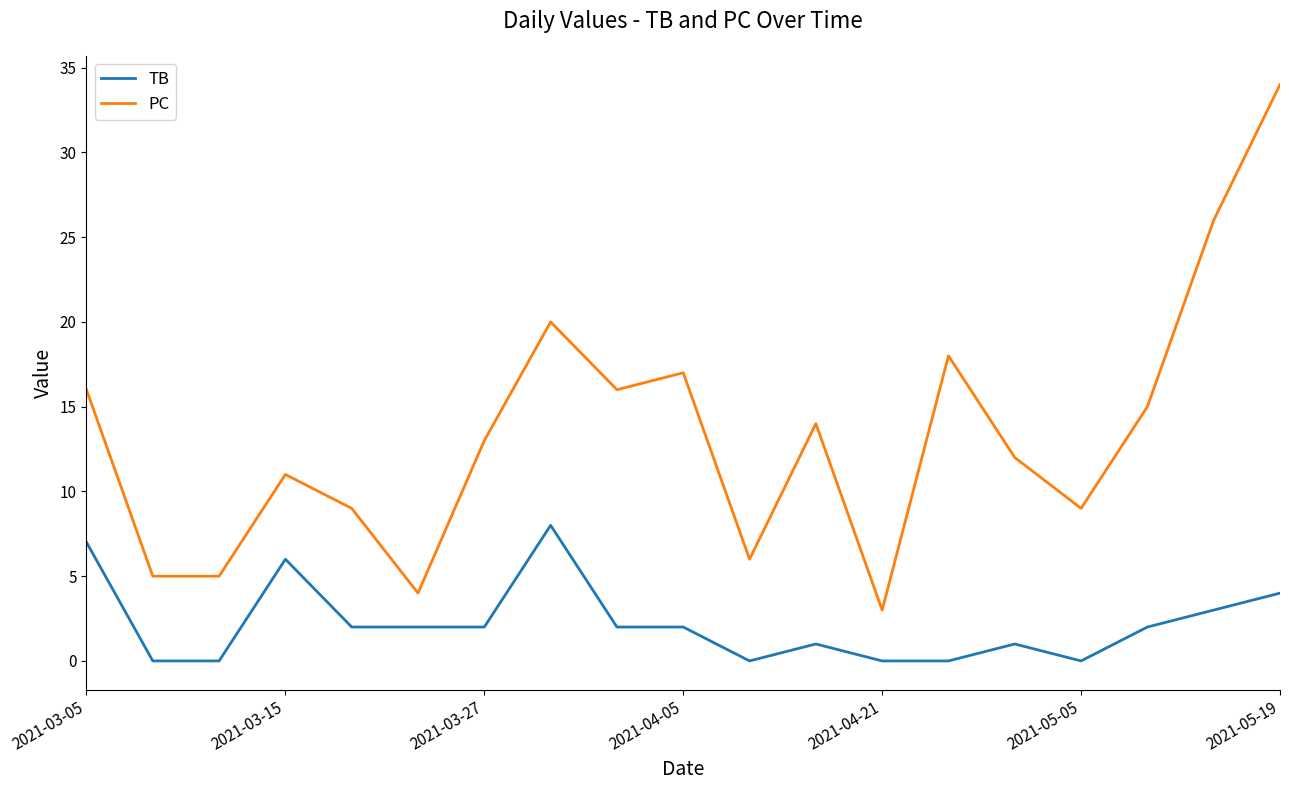

What is the difference between the second highest and minimum values in the TB series?

7